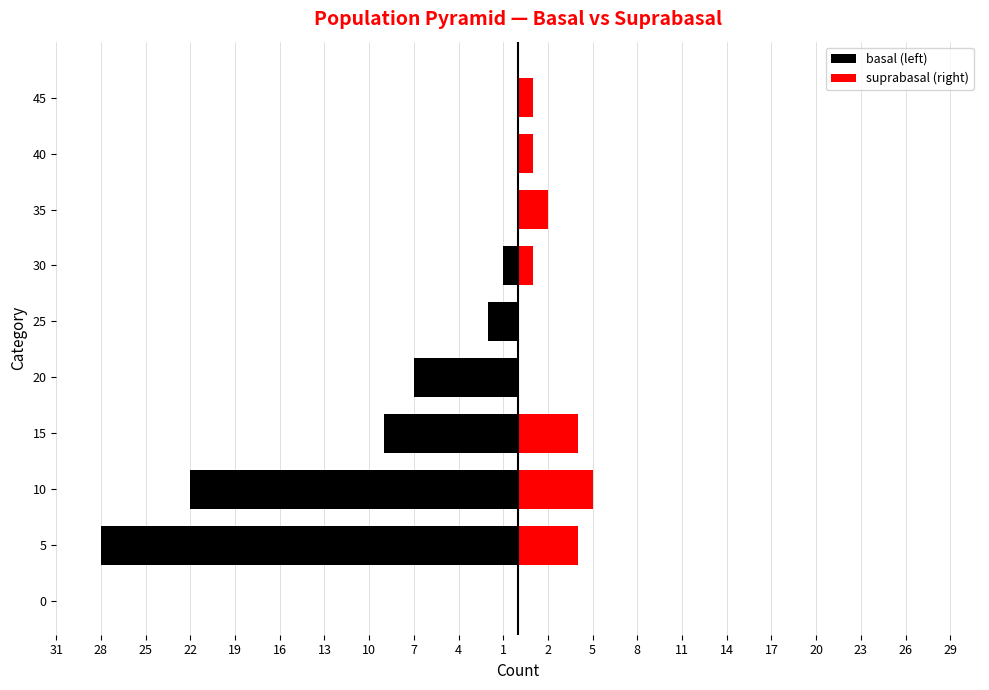

How many bars are there in each group?

2